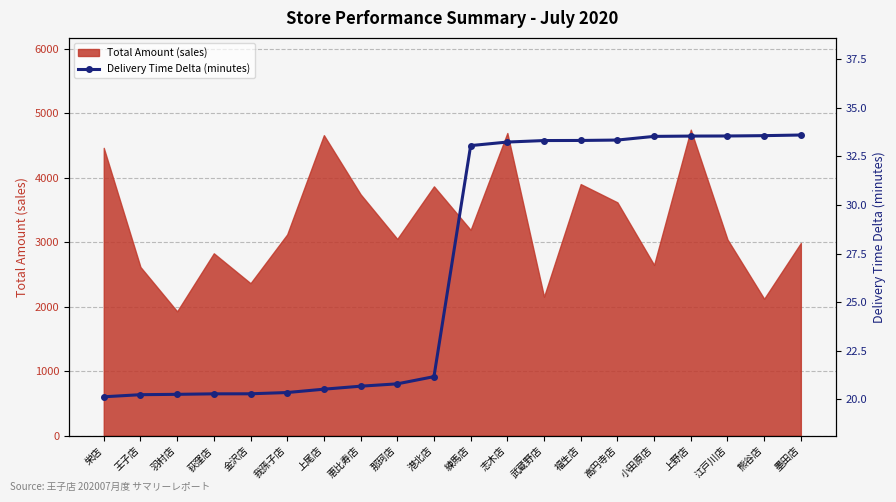

How many lines are shown in the chart?

1